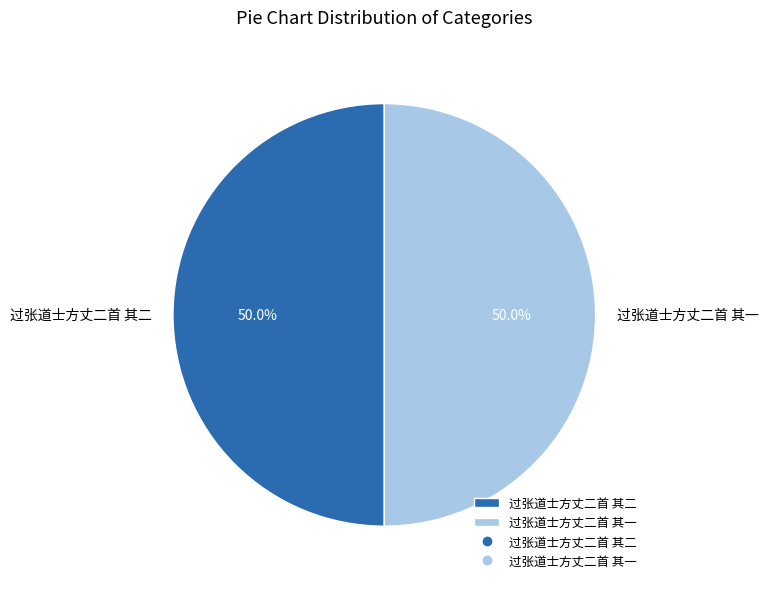

True or false: 过张道士方丈二首 其一 accounts for 57% of the total.

False